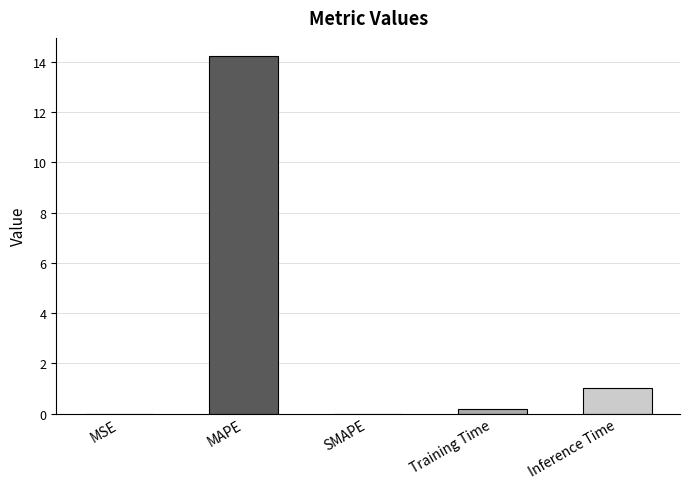

What is the sum of all values?

15.4